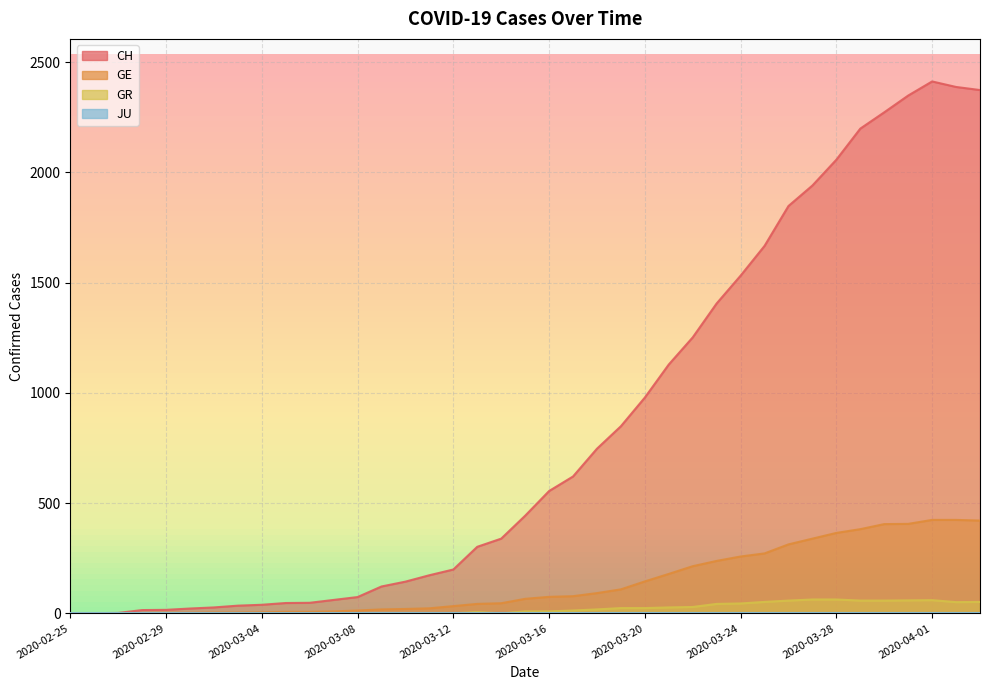

How many interior local peaks does the CH series have?

1